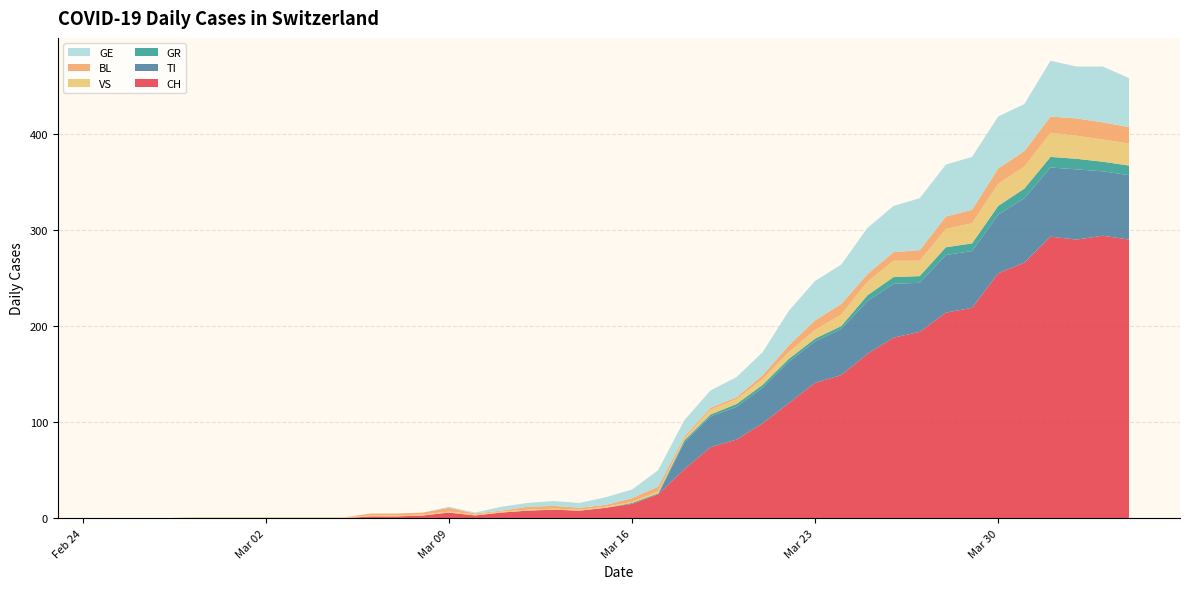

Reading right to left, extract all data points from this chart.

CH: 2020-04-04=290	2020-04-03=294	2020-04-02=290	2020-04-01=293	2020-03-31=266	2020-03-30=255	2020-03-29=219	2020-03-28=214	2020-03-27=194	2020-03-26=188	2020-03-25=171	2020-03-24=149	2020-03-23=141	2020-03-22=120	2020-03-21=99	2020-03-20=82	2020-03-19=74	2020-03-18=51	2020-03-17=25	2020-03-16=15	2020-03-15=11	2020-03-14=8	2020-03-13=9	2020-03-12=8	2020-03-11=6	2020-03-10=3	2020-03-09=6	2020-03-08=3	2020-03-07=2	2020-03-06=2	2020-03-05=0	2020-03-04=0	2020-03-03=0	2020-03-02=0	2020-03-01=0	2020-02-29=0	2020-02-28=0	2020-02-27=0	2020-02-26=0	2020-02-25=0
TI: 2020-04-04=67	2020-04-03=67	2020-04-02=73	2020-04-01=72	2020-03-31=67	2020-03-30=61	2020-03-29=59	2020-03-28=60	2020-03-27=51	2020-03-26=56	2020-03-25=55	2020-03-24=48	2020-03-23=43	2020-03-22=43	2020-03-21=37	2020-03-20=34	2020-03-19=32	2020-03-18=28	2020-03-17=0	2020-03-16=0	2020-03-15=0	2020-03-14=0	2020-03-13=0	2020-03-12=0	2020-03-11=0	2020-03-10=0	2020-03-09=0	2020-03-08=0	2020-03-07=0	2020-03-06=0	2020-03-05=0	2020-03-04=0	2020-03-03=0	2020-03-02=0	2020-03-01=0	2020-02-29=0	2020-02-28=0	2020-02-27=0	2020-02-26=0	2020-02-25=0
GR: 2020-04-04=10	2020-04-03=10	2020-04-02=11	2020-04-01=11	2020-03-31=10	2020-03-30=9	2020-03-29=8	2020-03-28=8	2020-03-27=7	2020-03-26=7	2020-03-25=6	2020-03-24=3	2020-03-23=3	2020-03-22=3	2020-03-21=3	2020-03-20=3	2020-03-19=2	2020-03-18=2	2020-03-17=1	2020-03-16=1	2020-03-15=0	2020-03-14=0	2020-03-13=0	2020-03-12=0	2020-03-11=0	2020-03-10=0	2020-03-09=0	2020-03-08=0	2020-03-07=0	2020-03-06=0	2020-03-05=0	2020-03-04=0	2020-03-03=0	2020-03-02=0	2020-03-01=0	2020-02-29=0	2020-02-28=0	2020-02-27=0	2020-02-26=0	2020-02-25=0
VS: 2020-04-04=23	2020-04-03=23	2020-04-02=24	2020-04-01=25	2020-03-31=23	2020-03-30=23	2020-03-29=21	2020-03-28=19	2020-03-27=16	2020-03-26=17	2020-03-25=14	2020-03-24=12	2020-03-23=9	2020-03-22=7	2020-03-21=6	2020-03-20=5	2020-03-19=5	2020-03-18=2	2020-03-17=2	2020-03-16=1	2020-03-15=1	2020-03-14=1	2020-03-13=1	2020-03-12=1	2020-03-11=1	2020-03-10=1	2020-03-09=1	2020-03-08=1	2020-03-07=1	2020-03-06=1	2020-03-05=1	2020-03-04=1	2020-03-03=1	2020-03-02=1	2020-03-01=1	2020-02-29=1	2020-02-28=1	2020-02-27=0	2020-02-26=0	2020-02-25=0
BL: 2020-04-04=17	2020-04-03=18	2020-04-02=18	2020-04-01=17	2020-03-31=16	2020-03-30=16	2020-03-29=14	2020-03-28=13	2020-03-27=11	2020-03-26=9	2020-03-25=8	2020-03-24=11	2020-03-23=10	2020-03-22=7	2020-03-21=4	2020-03-20=2	2020-03-19=2	2020-03-18=2	2020-03-17=5	2020-03-16=4	2020-03-15=2	2020-03-14=2	2020-03-13=3	2020-03-12=3	2020-03-11=1	2020-03-10=1	2020-03-09=4	2020-03-08=2	2020-03-07=2	2020-03-06=2	2020-03-05=0	2020-03-04=0	2020-03-03=0	2020-03-02=0	2020-03-01=0	2020-02-29=0	2020-02-28=0	2020-02-27=0	2020-02-26=0	2020-02-25=0
GE: 2020-04-04=51	2020-04-03=58	2020-04-02=54	2020-04-01=58	2020-03-31=49	2020-03-30=54	2020-03-29=55	2020-03-28=54	2020-03-27=54	2020-03-26=48	2020-03-25=48	2020-03-24=41	2020-03-23=41	2020-03-22=36	2020-03-21=24	2020-03-20=21	2020-03-19=18	2020-03-18=17	2020-03-17=17	2020-03-16=9	2020-03-15=8	2020-03-14=5	2020-03-13=5	2020-03-12=4	2020-03-11=4	2020-03-10=1	2020-03-09=1	2020-03-08=0	2020-03-07=0	2020-03-06=0	2020-03-05=0	2020-03-04=0	2020-03-03=0	2020-03-02=0	2020-03-01=0	2020-02-29=0	2020-02-28=0	2020-02-27=0	2020-02-26=0	2020-02-25=0